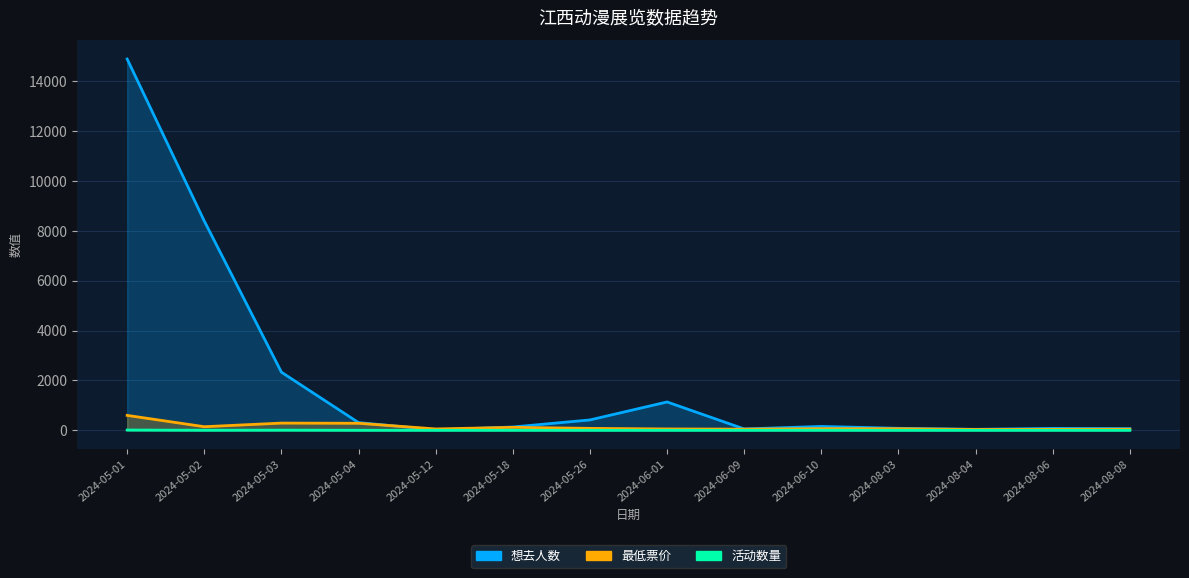

List the series in order of their peak value, highest first.

想去人数, 最低票价, 活动数量